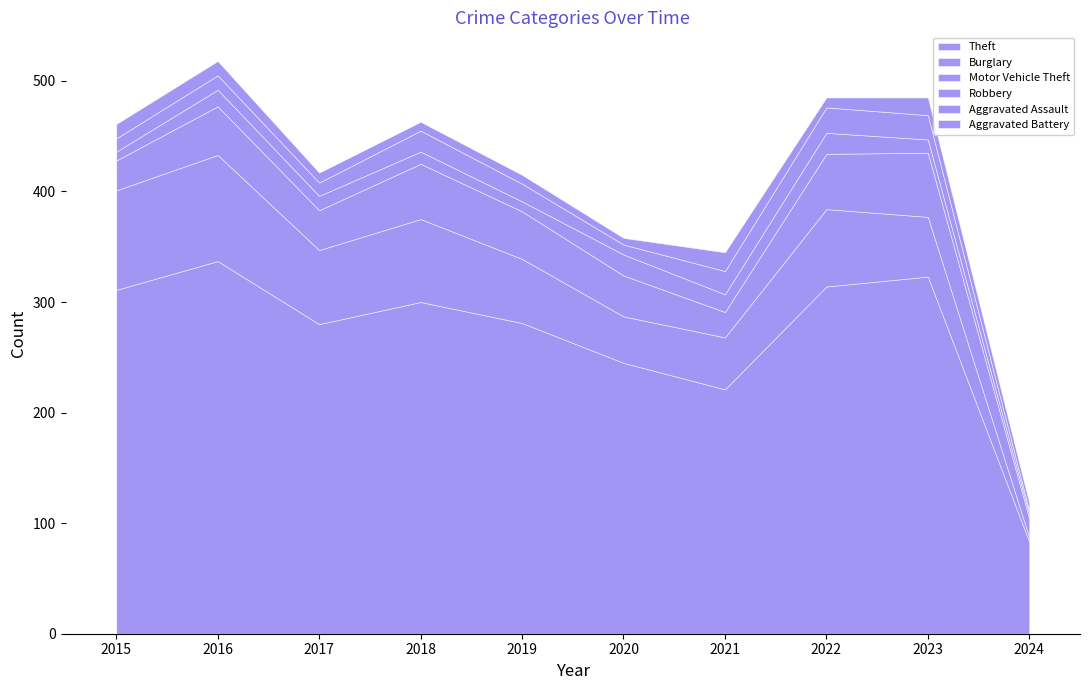

Where does the Aggravated Battery series first go above 9?

2015